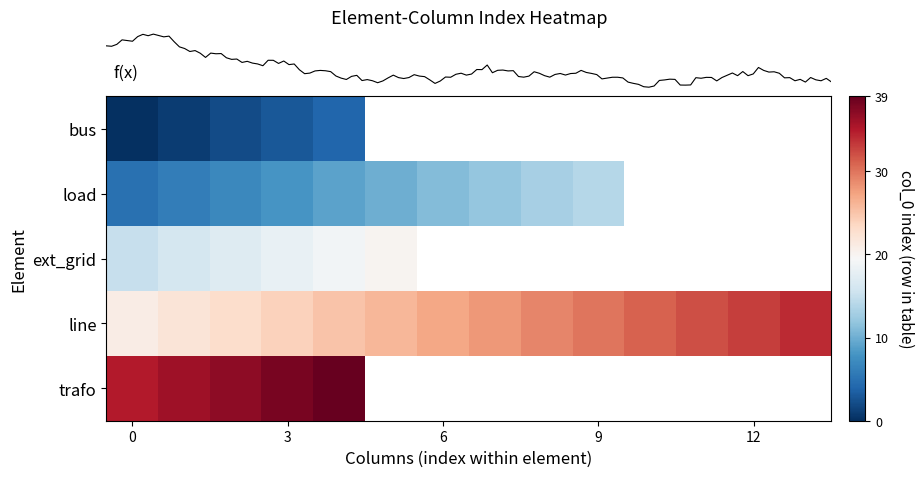

What is the highest value of the row_0 series?

4.0